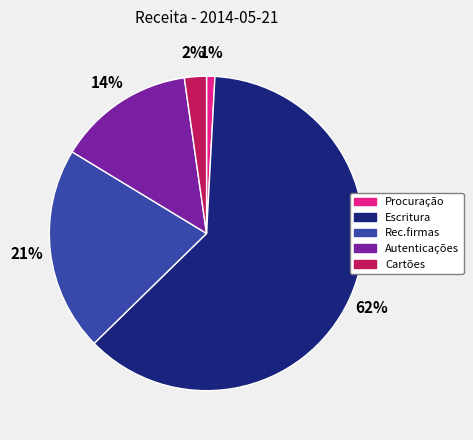

Is it true that Autenticações is 14% of the pie?

True